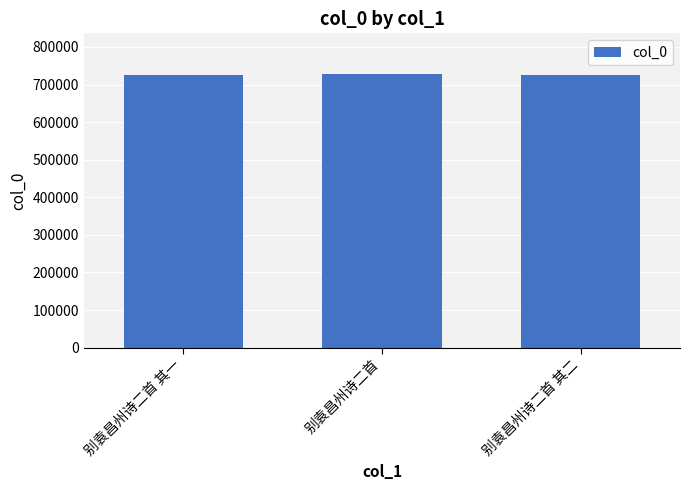

What is the label of the 3rd bar from the left?

别袁昌州诗二首 其二